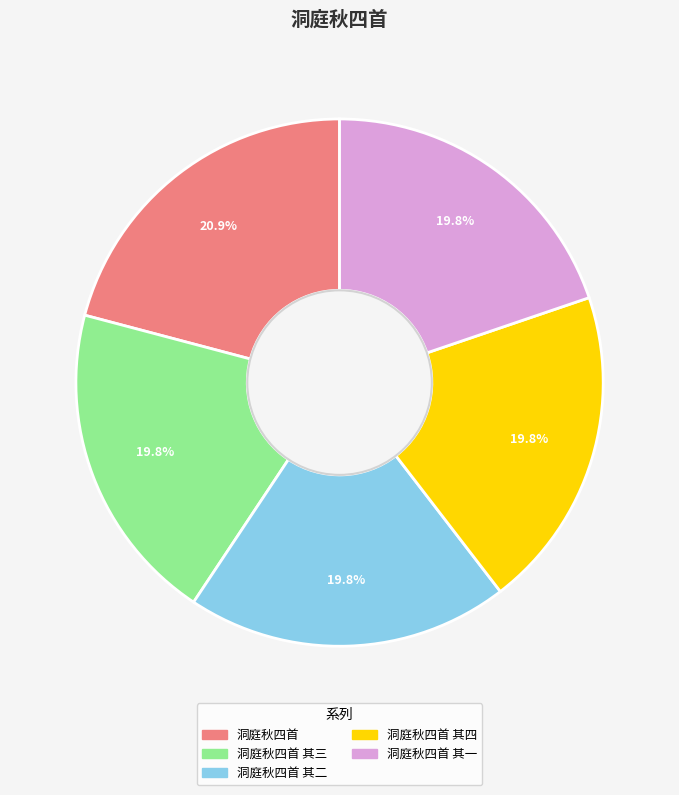

To the nearest percent, what percentage of the pie is 洞庭秋四首 其三?

20%